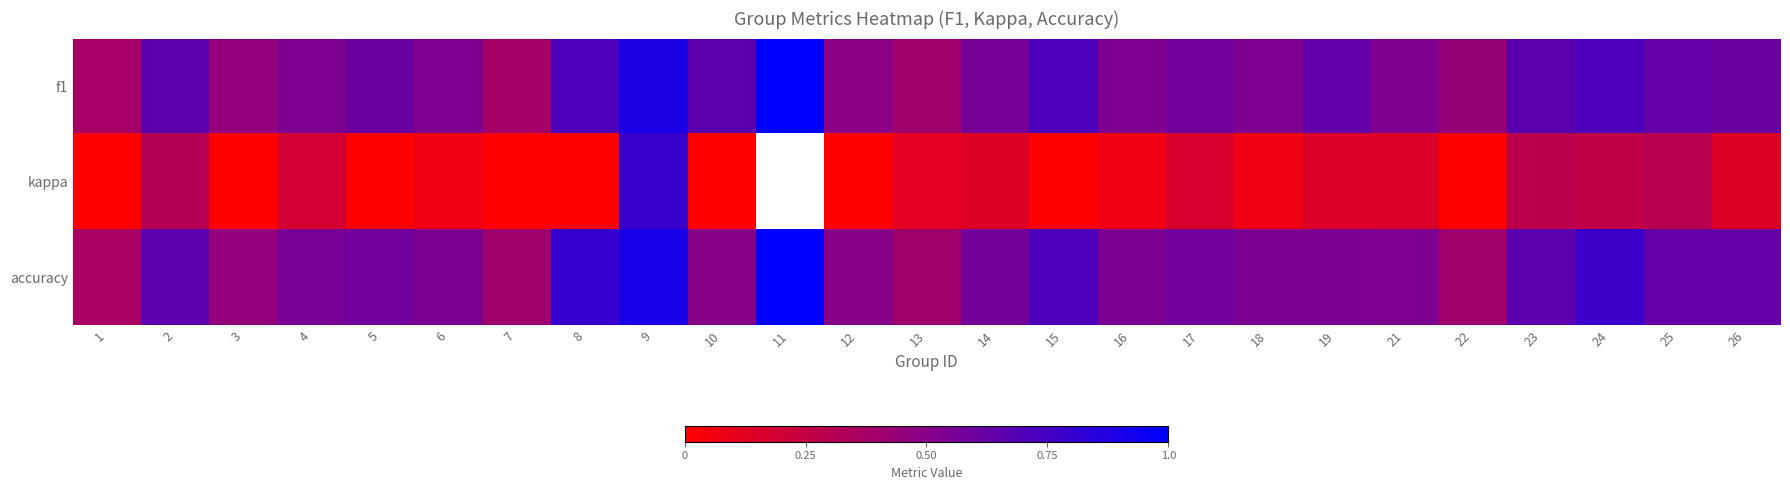

How many categories are shown in the chart?

25